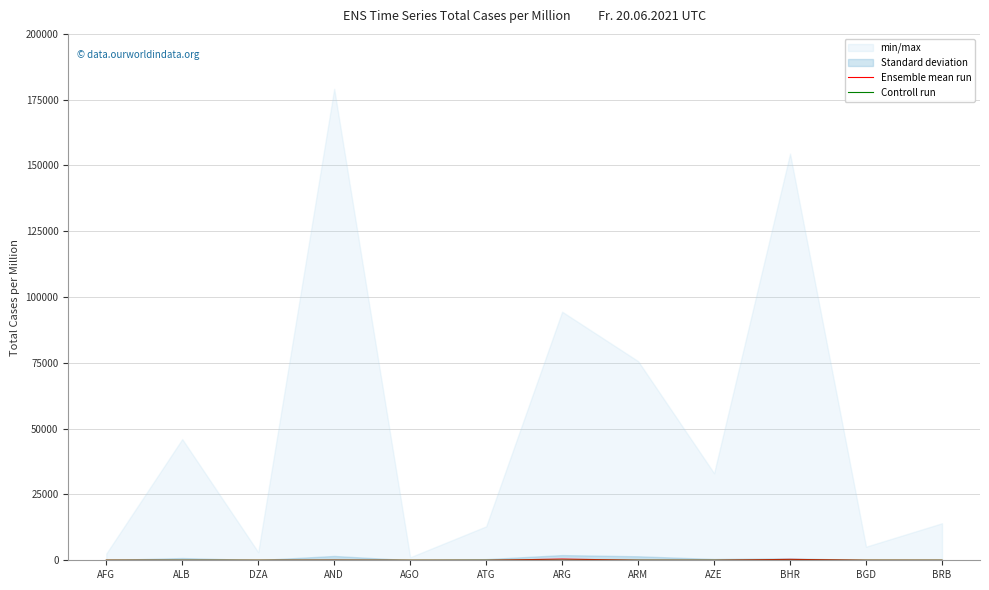

In Controll run, how many points are lower than both neighbors (excluding endpoints)?

4